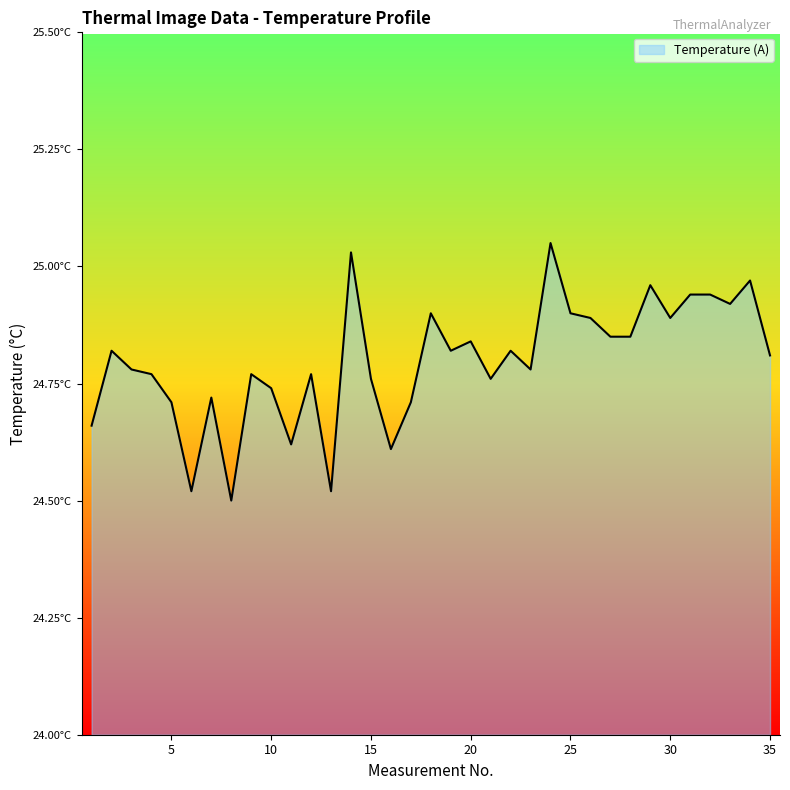

What is the maximum value shown in the chart?

25.1